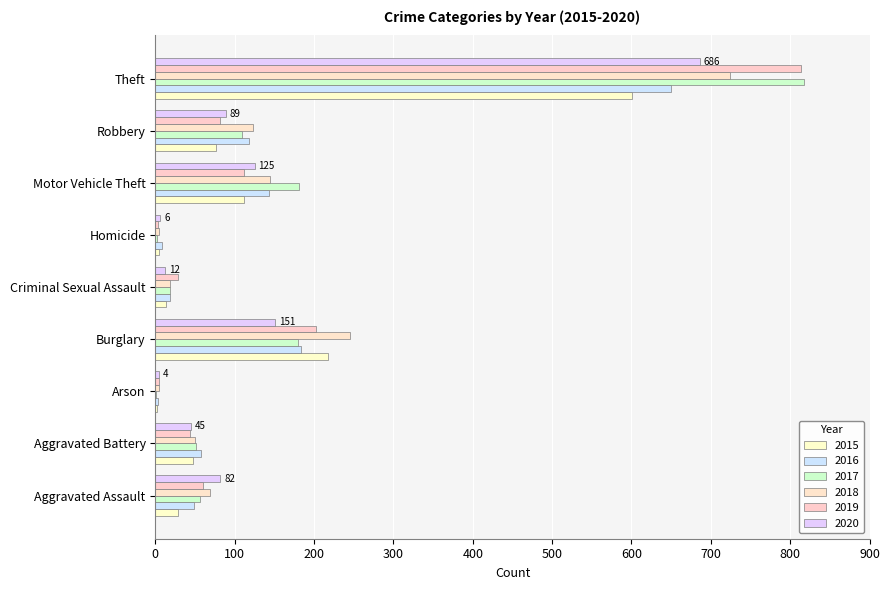

How many data points does each series have?

9